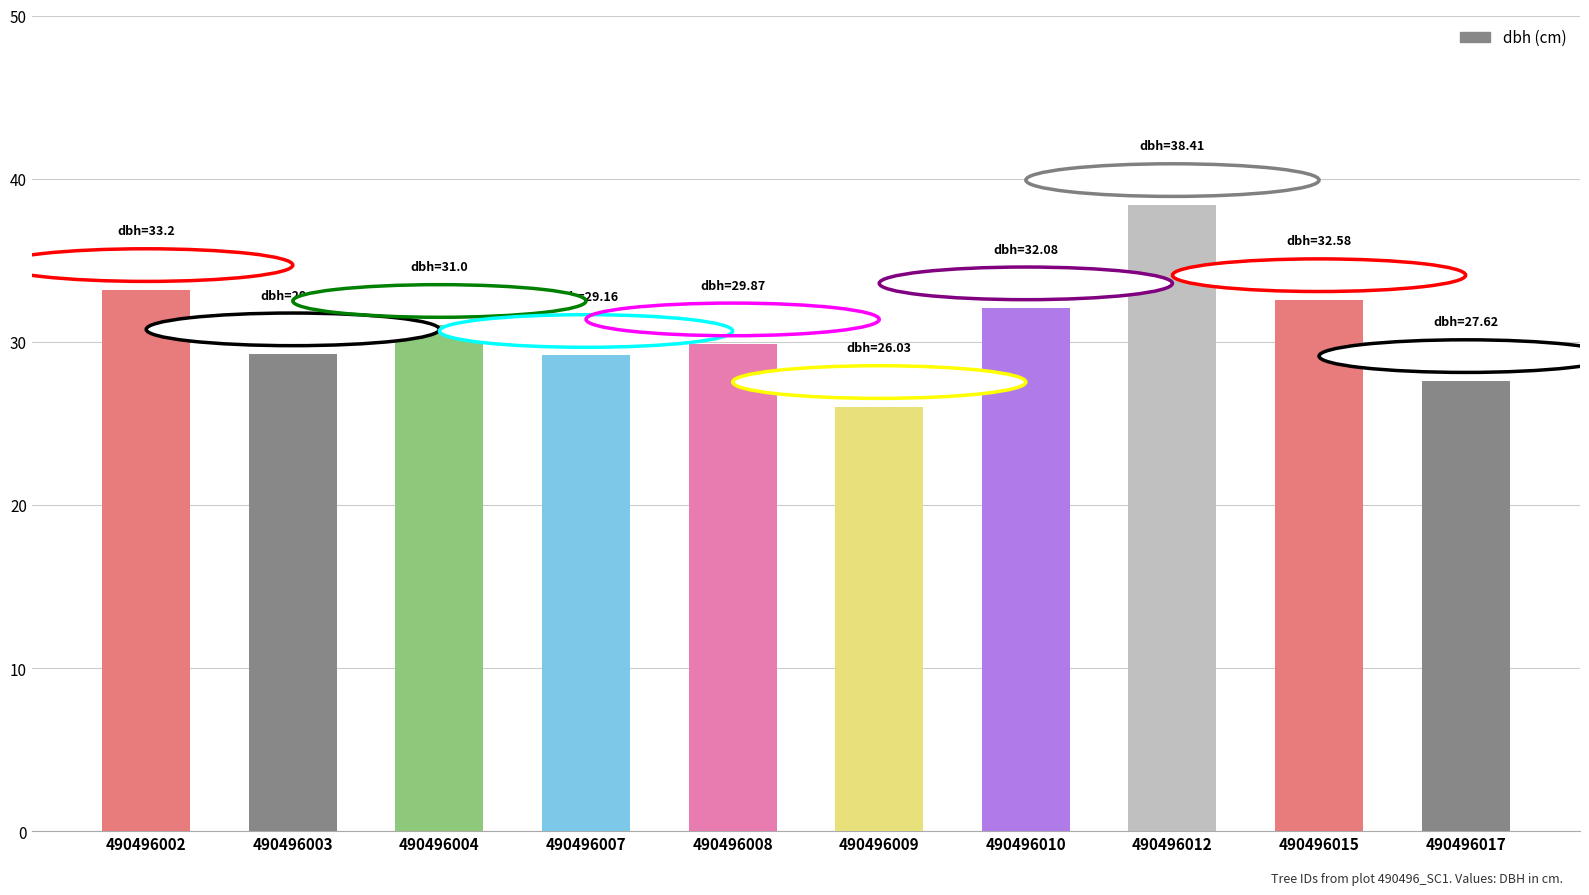

What is the difference between the second highest and minimum values?

7.2